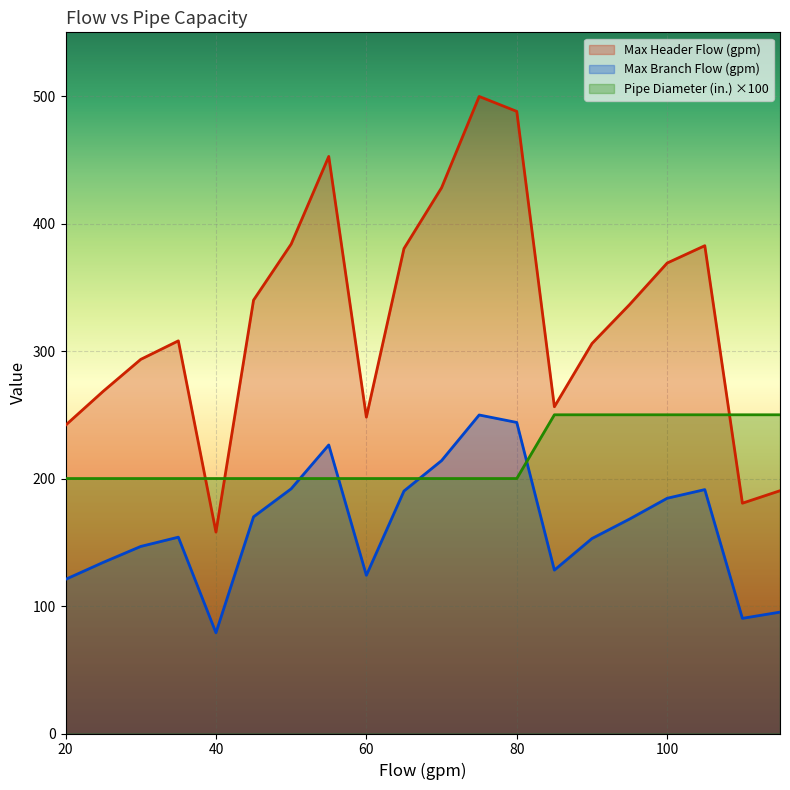

Rank the series by their maximum value, from lowest to highest.

Max Branch Flow (gpm), Pipe Diameter (in.), Max Header Flow (gpm)